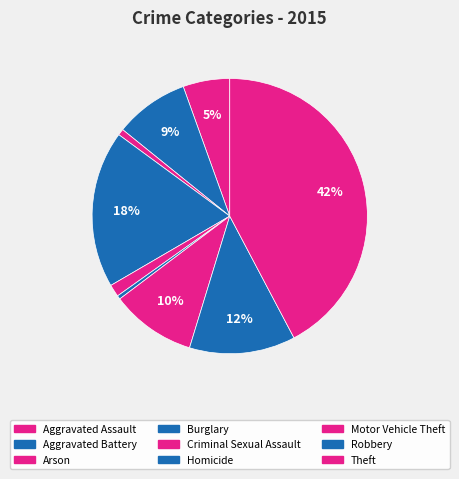

Combined, do Motor Vehicle Theft and Homicide account for over 50%?

No